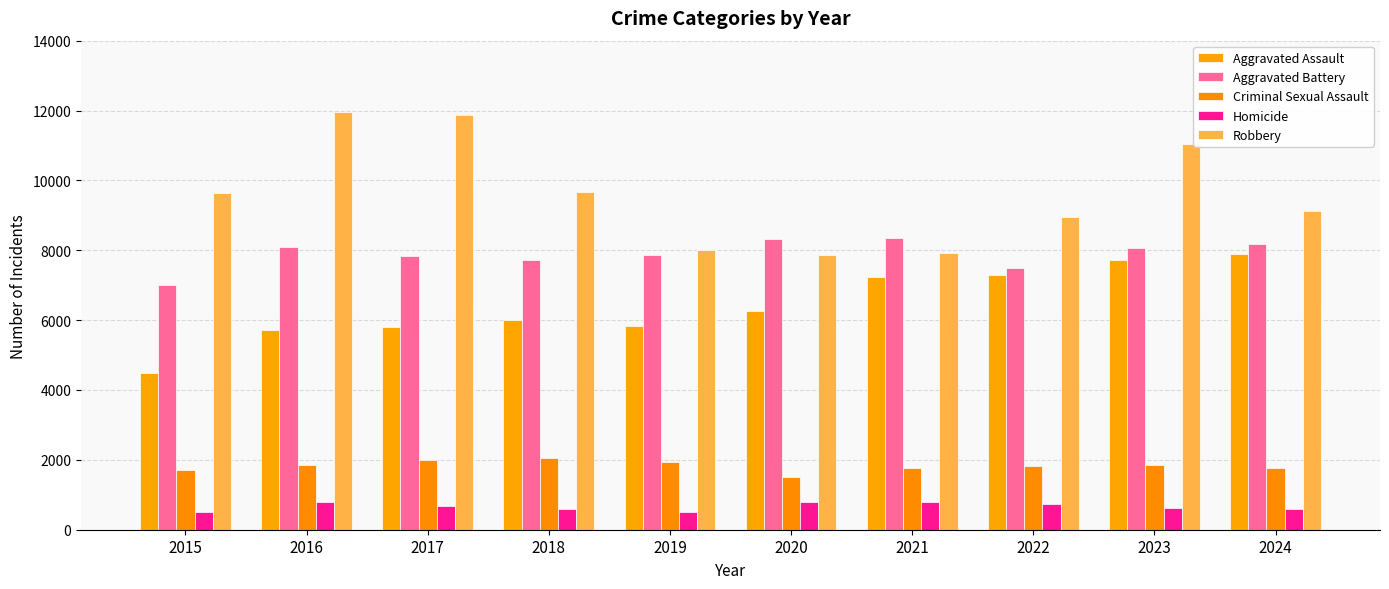

What are all the series names shown in the legend?

Aggravated Assault, Aggravated Battery, Criminal Sexual Assault, Homicide, Robbery